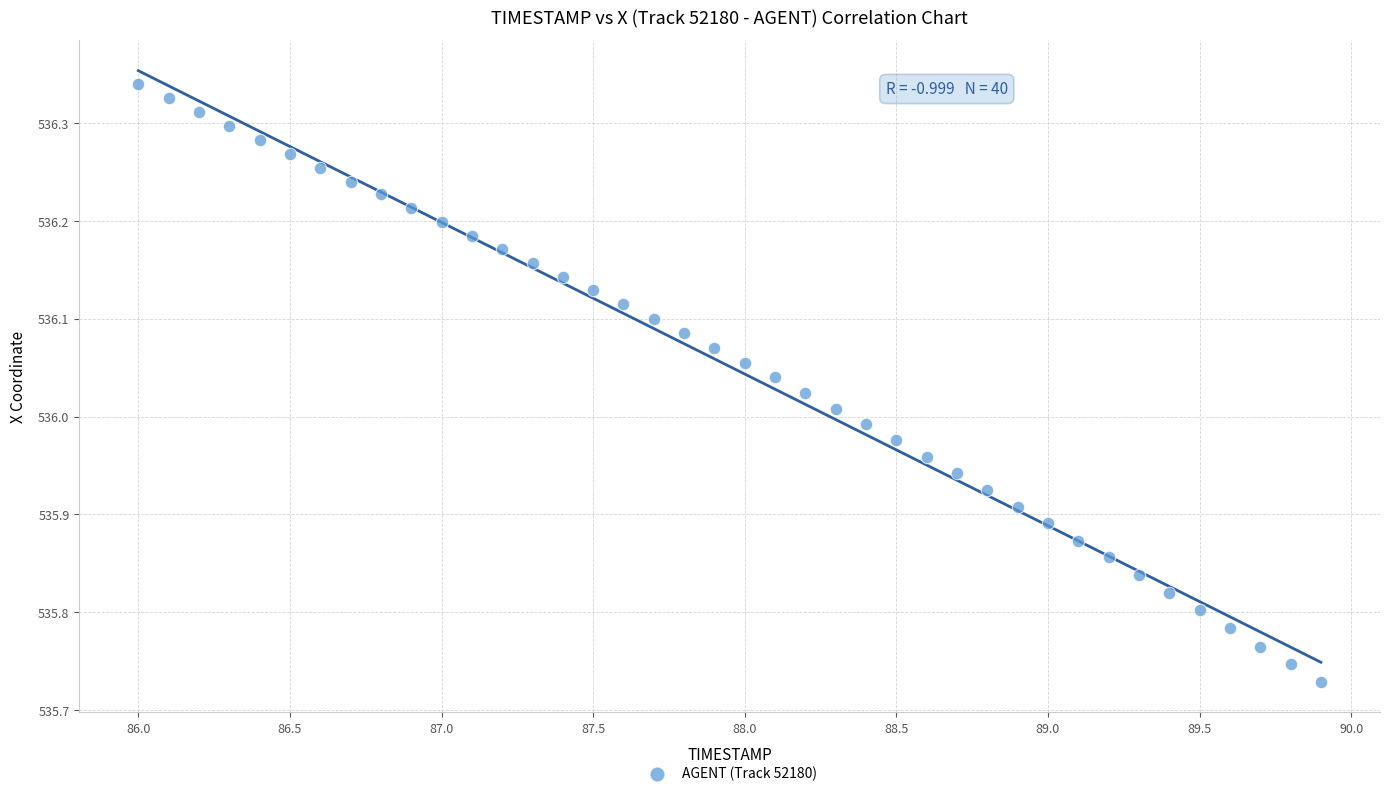

What is the range of Y values (max minus min)?

0.6